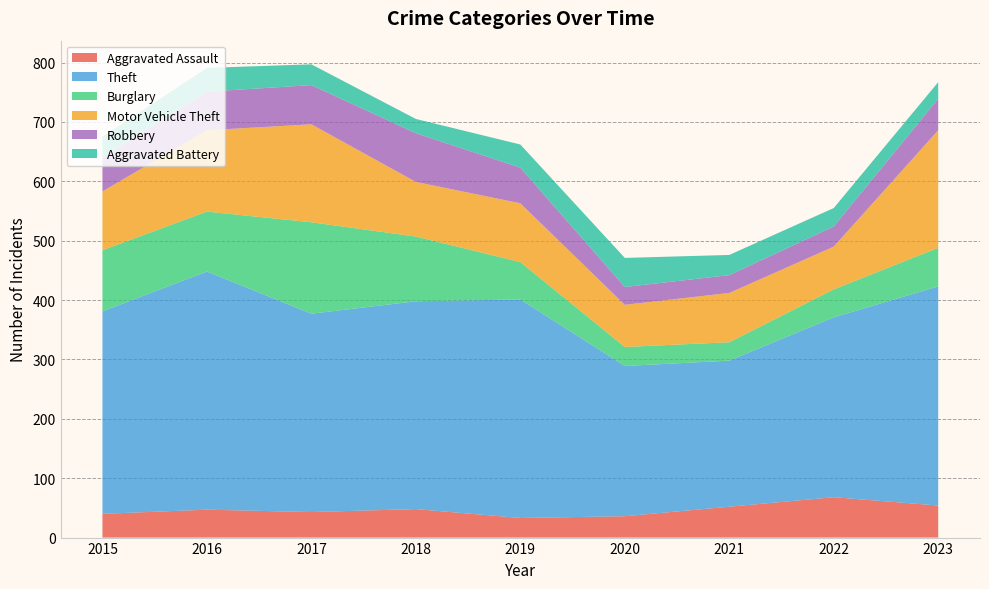

Reading left to right, what are all the values shown in this chart?

Aggravated Assault: 2015=40	2016=47	2017=43	2018=48	2019=33	2020=36	2021=52	2022=68	2023=54
Theft: 2015=341	2016=401	2017=334	2018=350	2019=368	2020=253	2021=246	2022=303	2023=369
Burglary: 2015=103	2016=101	2017=154	2018=109	2019=63	2020=32	2021=31	2022=47	2023=65
Motor Vehicle Theft: 2015=99	2016=137	2017=165	2018=92	2019=99	2020=71	2021=83	2022=72	2023=198
Robbery: 2015=57	2016=65	2017=66	2018=82	2019=60	2020=30	2021=30	2022=34	2023=53
Aggravated Battery: 2015=35	2016=40	2017=35	2018=24	2019=39	2020=49	2021=34	2022=31	2023=28